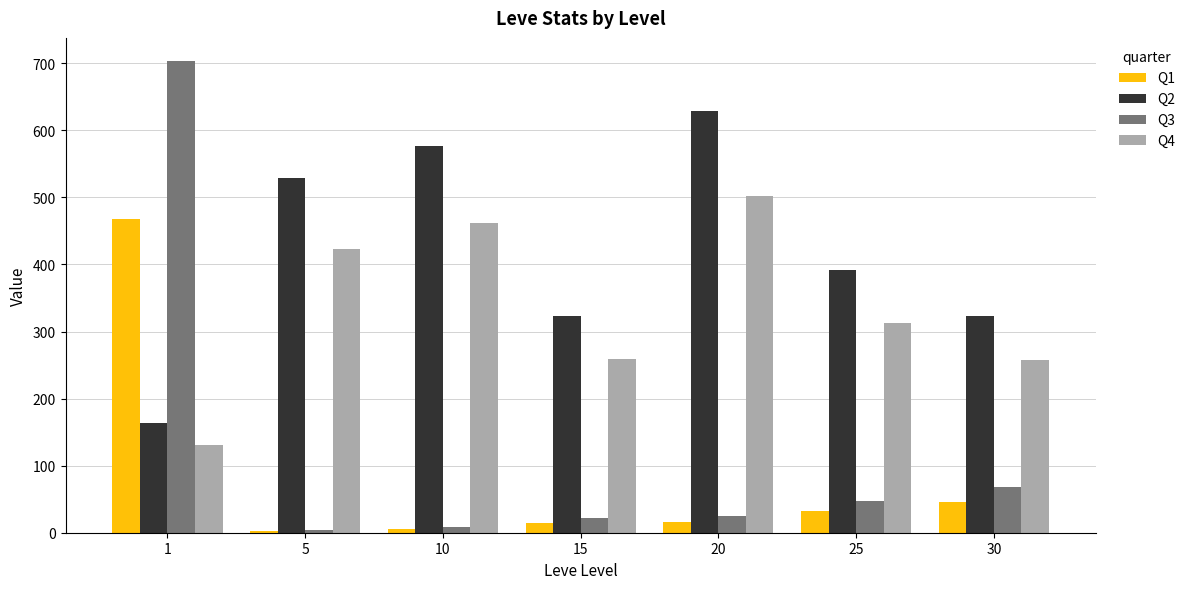

What is the difference between the maximum and minimum values in the Q2 series?

464.8